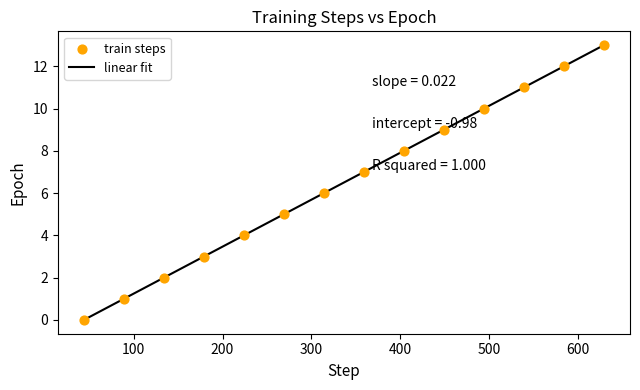

What is the maximum value shown in the chart?

13.0